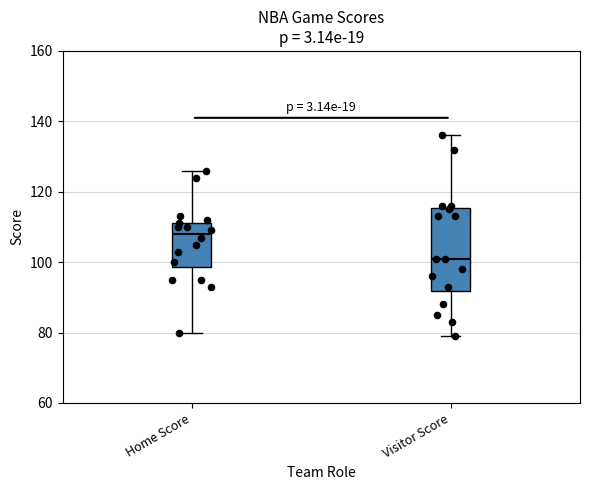

Which box has the lowest median line?

Visitor Score